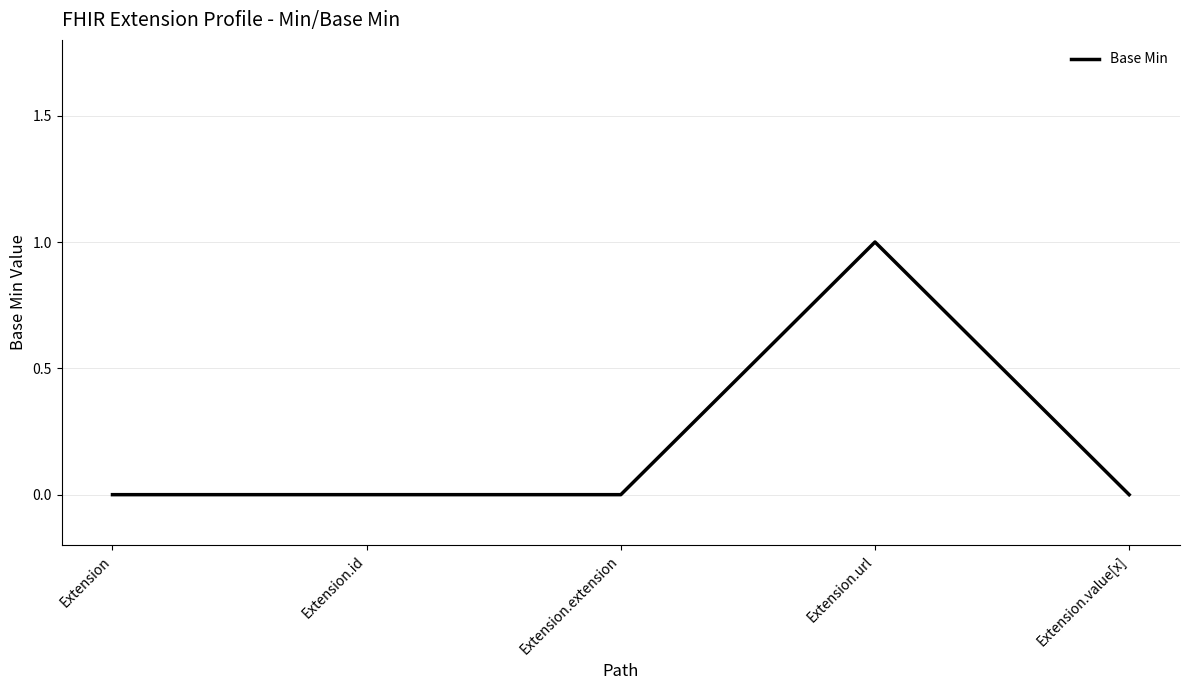

Which category has the highest value across all series?

Extension.url